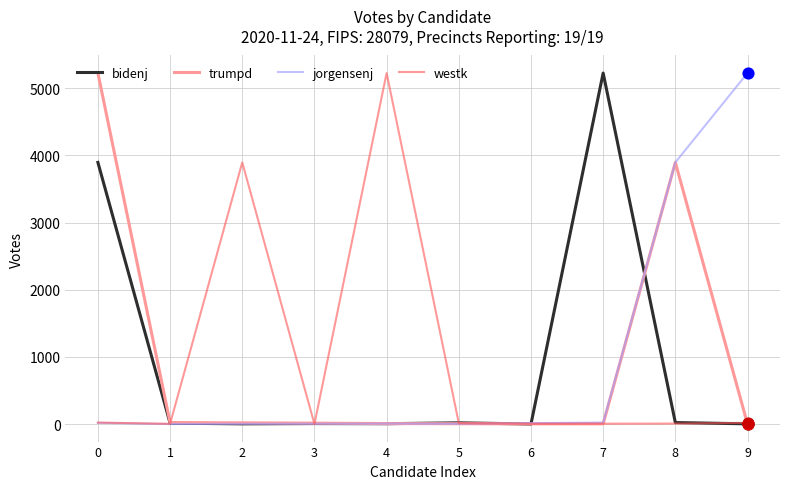

What is the total value across all series at 6?

23